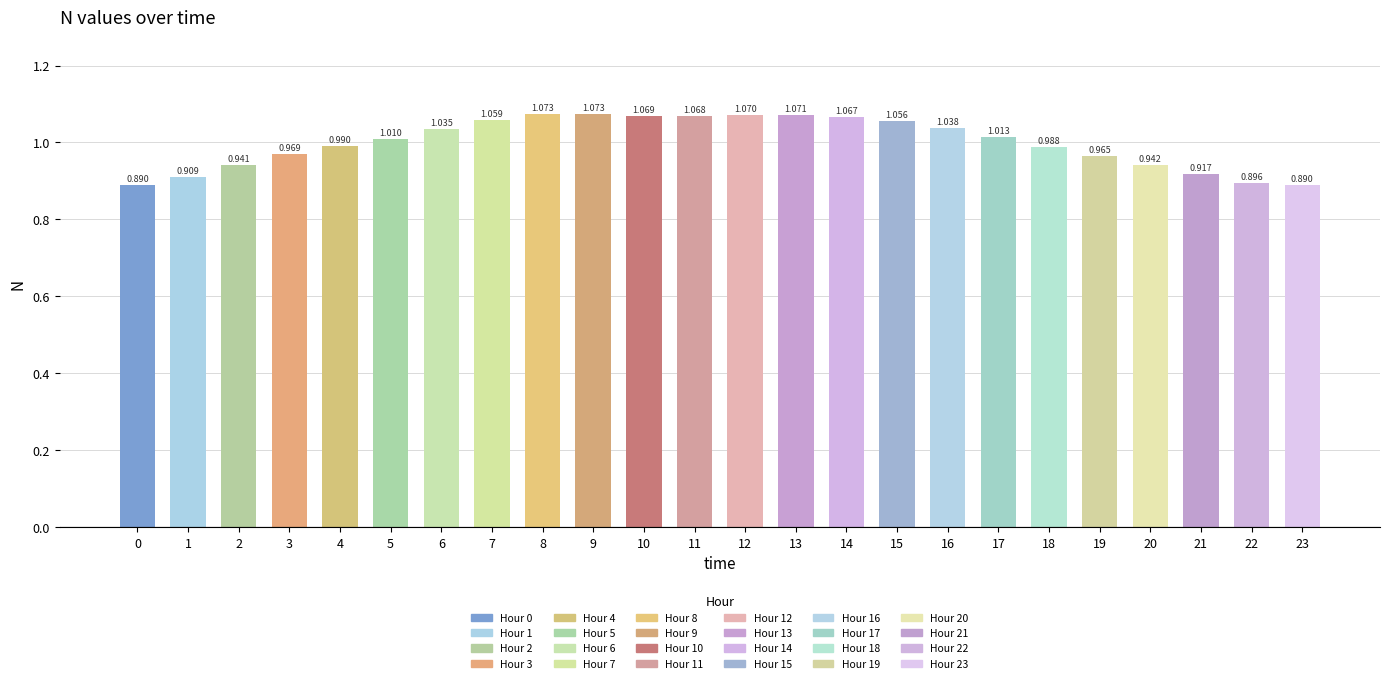

Reading left to right, extract all data points from this chart.

0.9	0.9	0.9	1.0	1.0	1.0	1.0	1.1	1.1	1.1	1.1	1.1	1.1	1.1	1.1	1.1	1.0	1.0	1.0	1.0	0.9	0.9	0.9	0.9